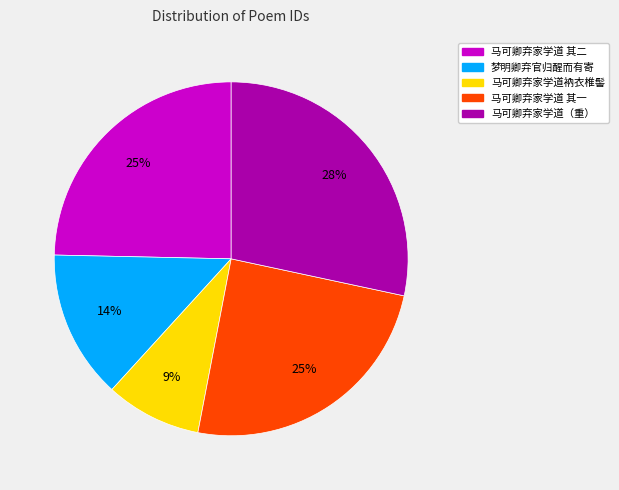

Does any single category account for the majority?

No